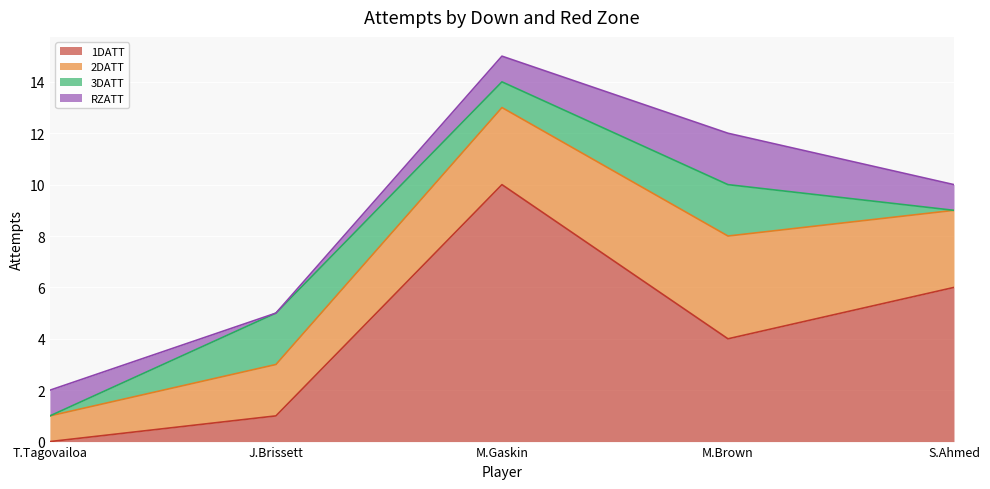

How many 2DATT values are between 2 and 3?

3